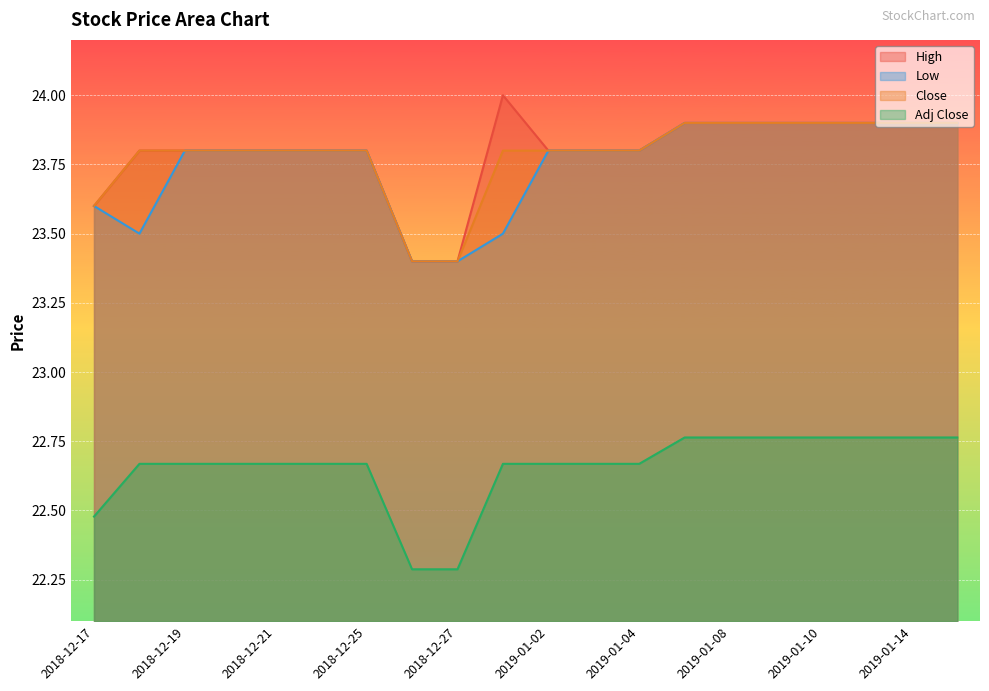

List the labels in order of Adj Close value, largest first.

2019-01-07, 2019-01-08, 2019-01-09, 2019-01-10, 2019-01-11, 2019-01-14, 2019-01-15, 2018-12-18, 2018-12-19, 2018-12-20, 2018-12-21, 2018-12-24, 2018-12-25, 2018-12-28, 2019-01-02, 2019-01-03, 2019-01-04, 2018-12-17, 2018-12-26, 2018-12-27